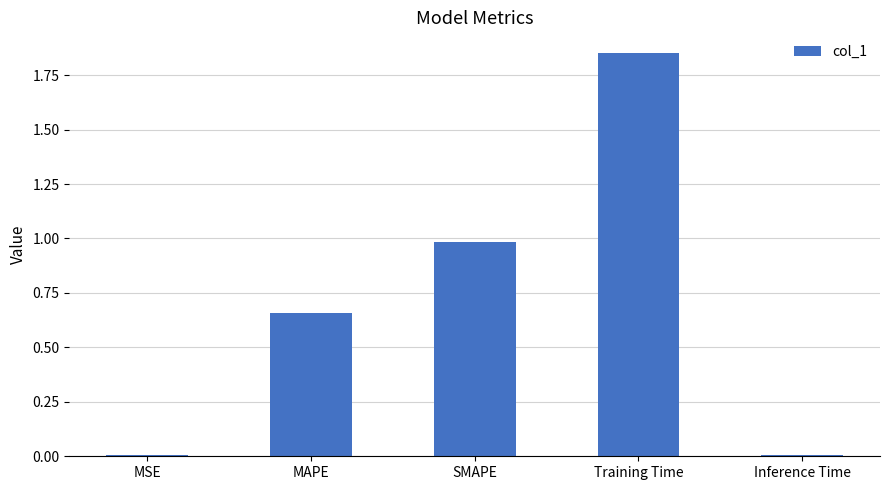

What is the difference between the values at Training Time and Inference Time?

1.8